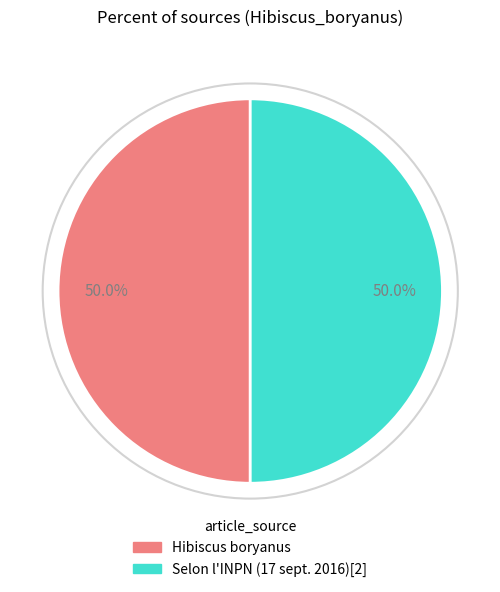

Combined, what portion of the pie is Selon l'INPN (17 sept. 2016)[2] and Hibiscus boryanus?

100.0%